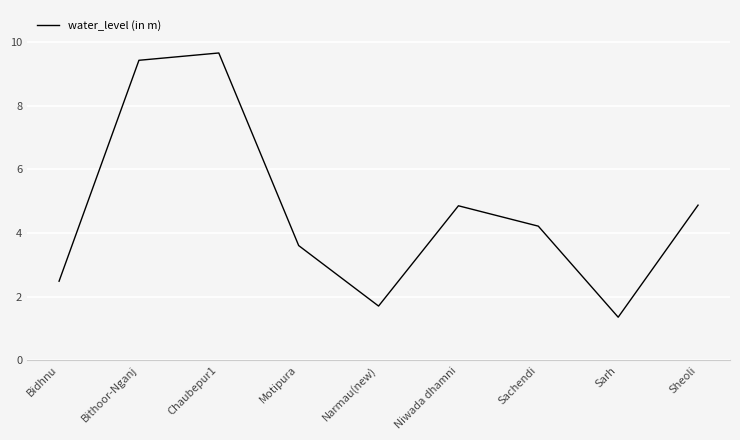

What position from the left is Bidhnu?

1